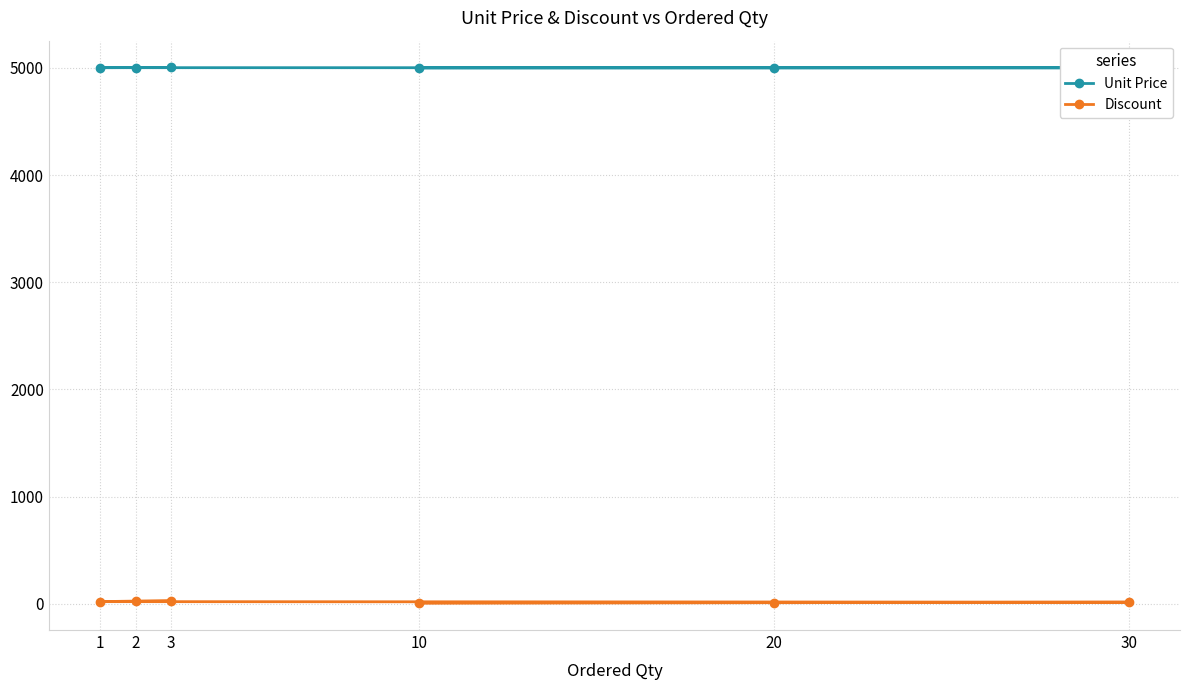

What is the lowest value of the Discount series?

5